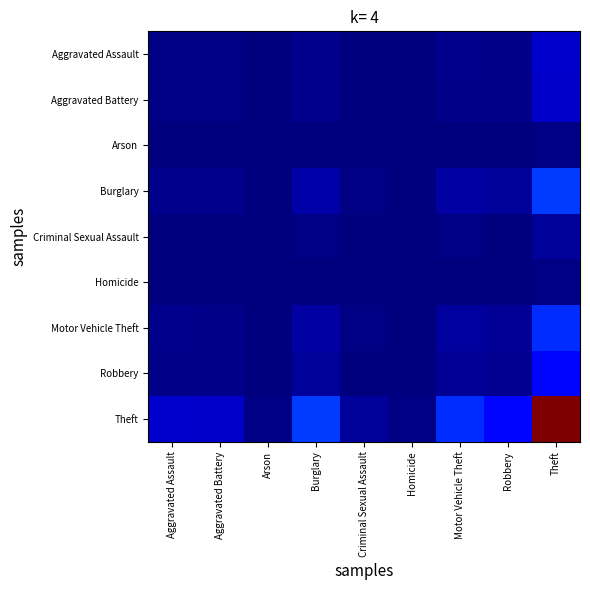

At which category is the sum across all series the highest?

Theft